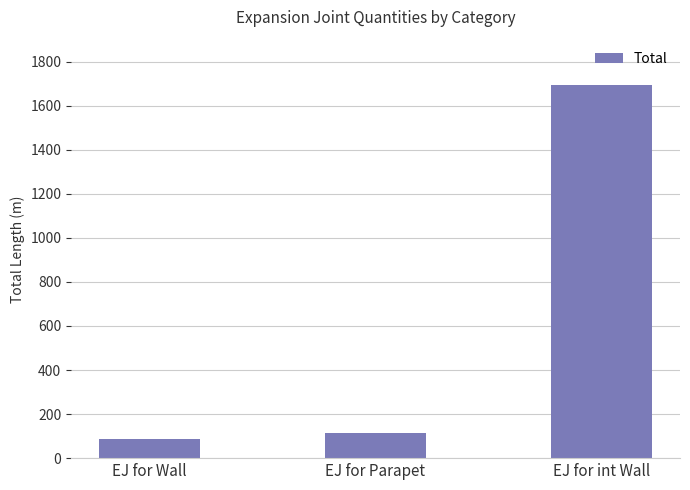

The chart shows a value of 739 at EJ for int Wall. True or false?

False